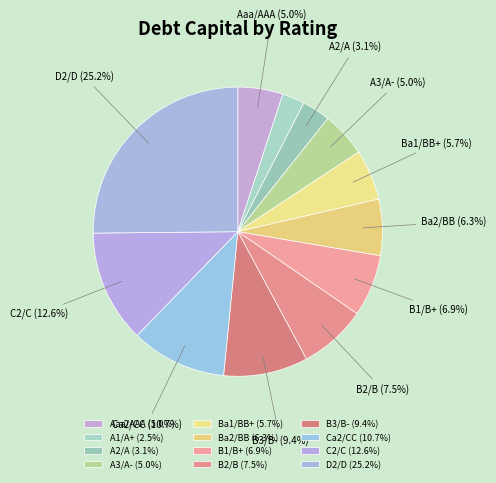

To the nearest percent, what is the combined percentage of A1/A+ and C2/C?

15%